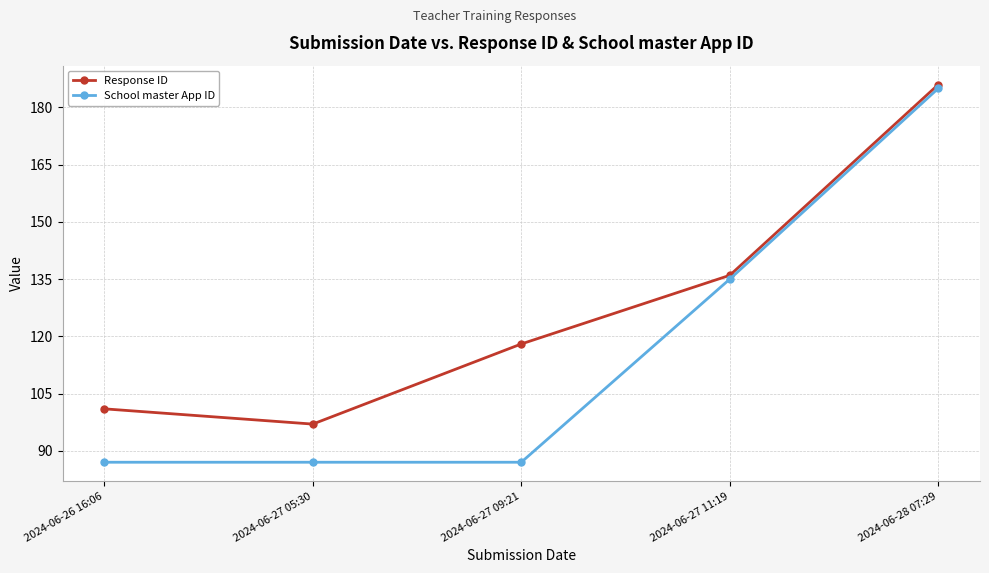

Rank the series by their average value, from lowest to highest.

School master App ID, Response ID